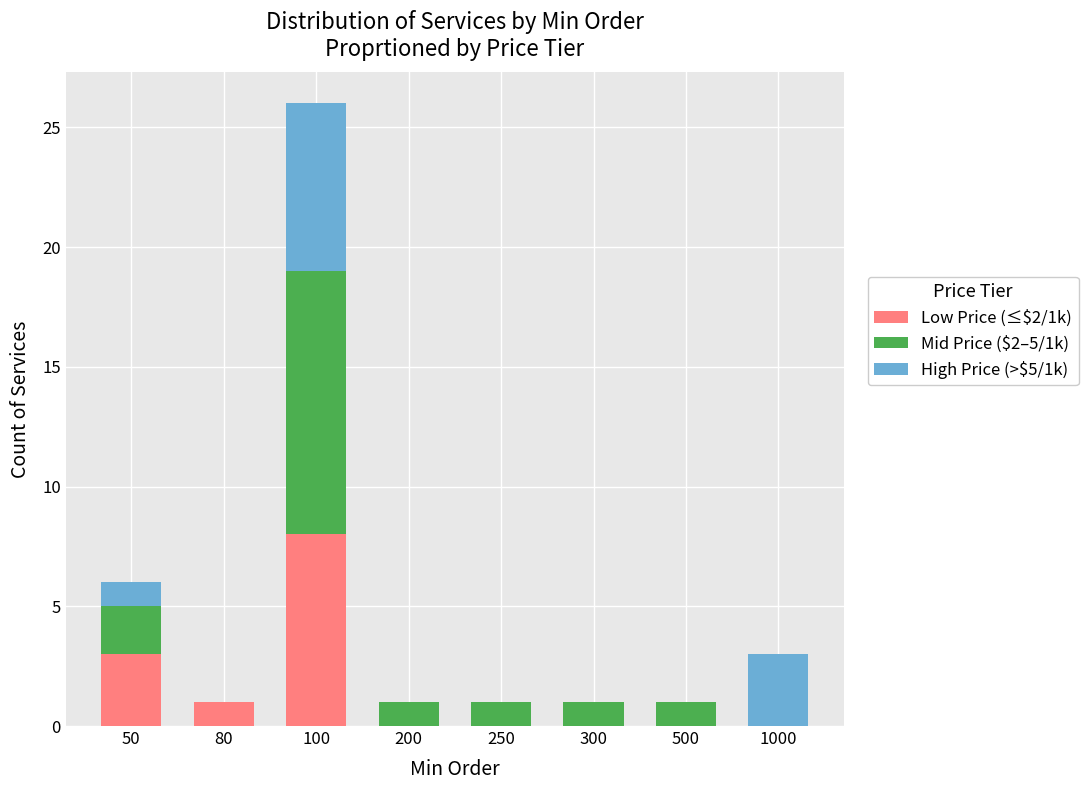

The value of Low Price (≤$2/1k) at 50 is 2. True or false?

False